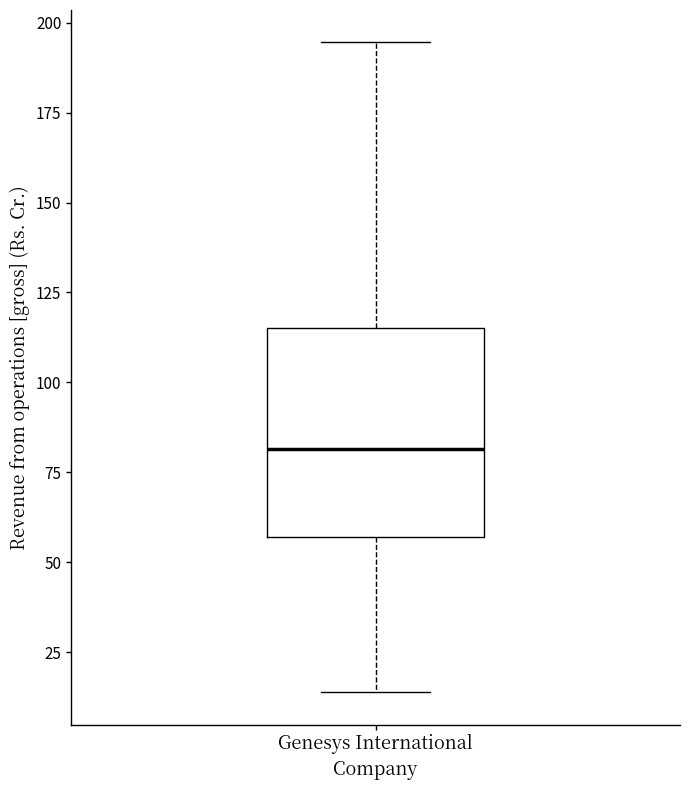

Read this box plot against the y-axis: the position of the median line, the range covered by the box, and the ends of both whiskers. The values are not printed on the chart, so give them approximately, as read against the axis.

median 80, box 55 to 115, whiskers 15 to 195